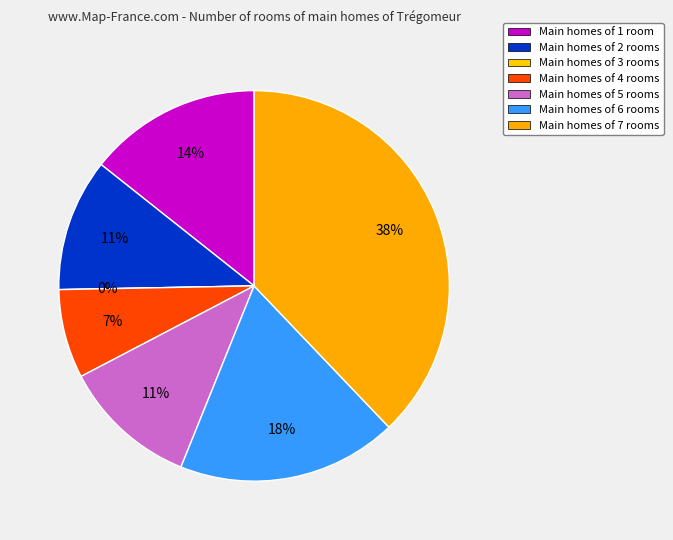

How many slices are in this pie chart?

7